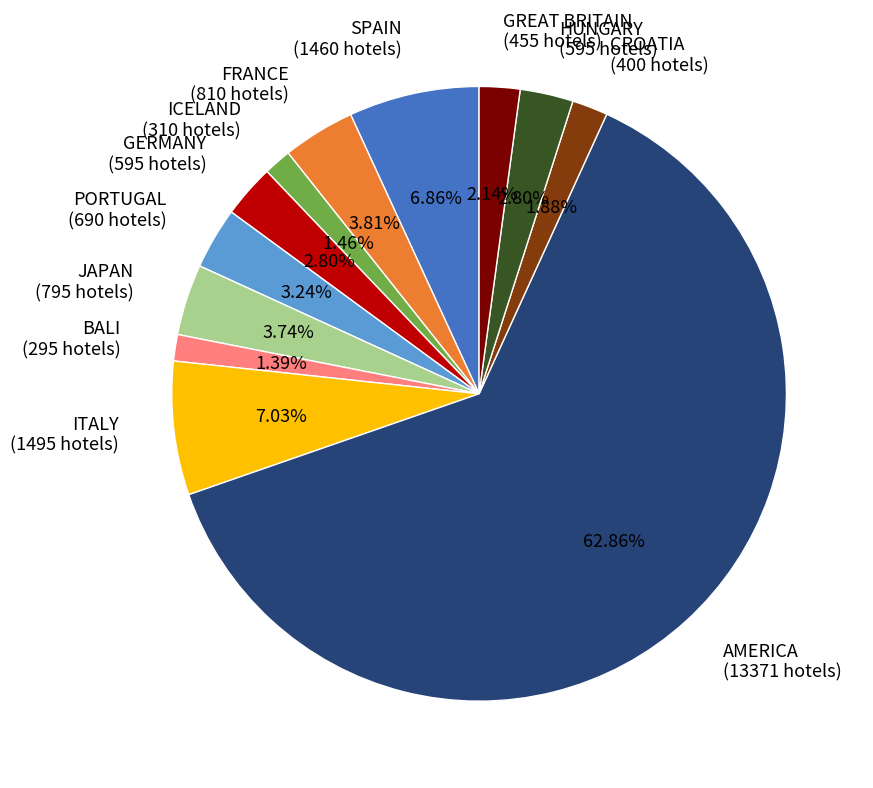

Is it true that PORTUGAL is 15% of the pie?

False